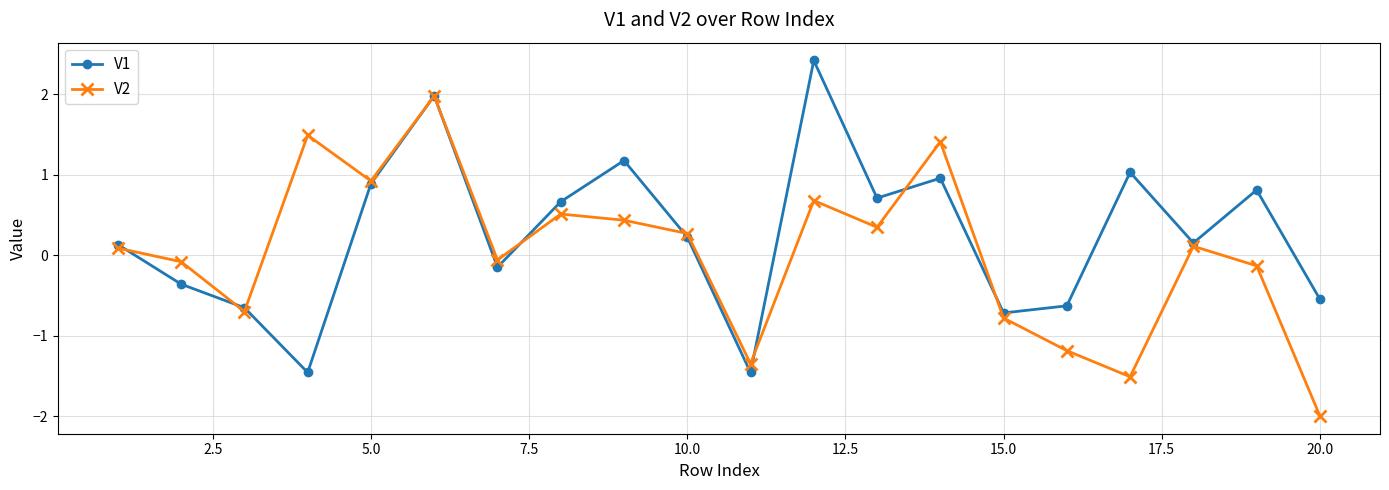

What is the lowest value of the V2 series?

-2.0